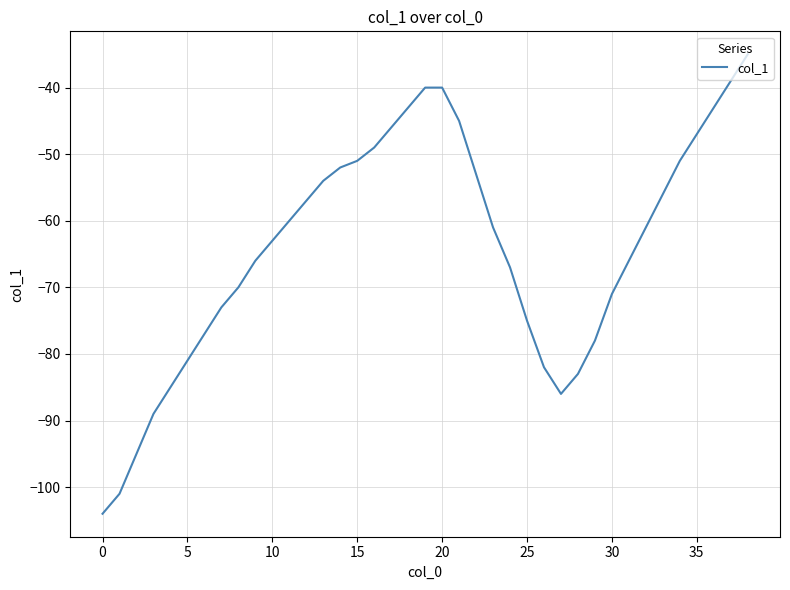

What is the minimum value shown in the chart?

-104